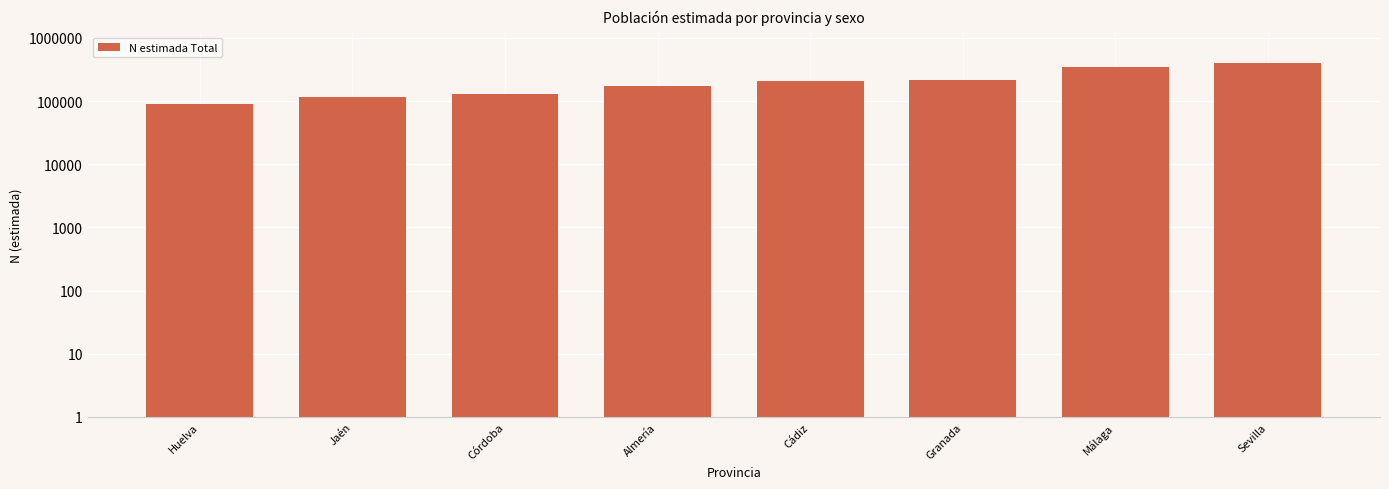

How many data points are less than 205402?

4